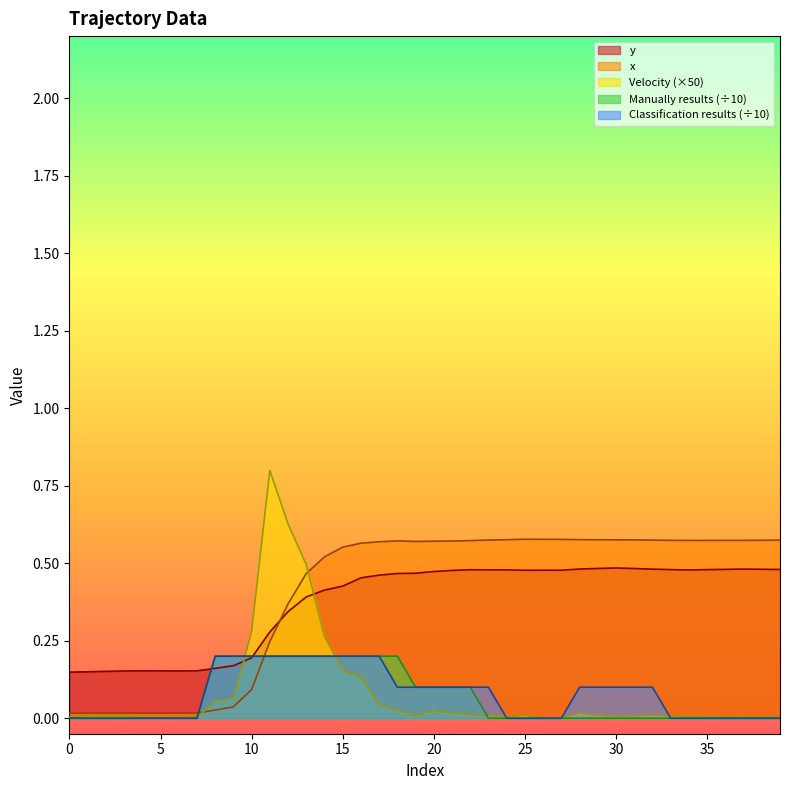

List the labels in order of Manually results value, largest first.

8, 9, 10, 11, 12, 13, 14, 15, 16, 17, 18, 19, 20, 21, 22, 0, 1, 2, 3, 4, 5, 6, 7, 23, 24, 25, 26, 27, 28, 29, 30, 31, 32, 33, 34, 35, 36, 37, 38, 39